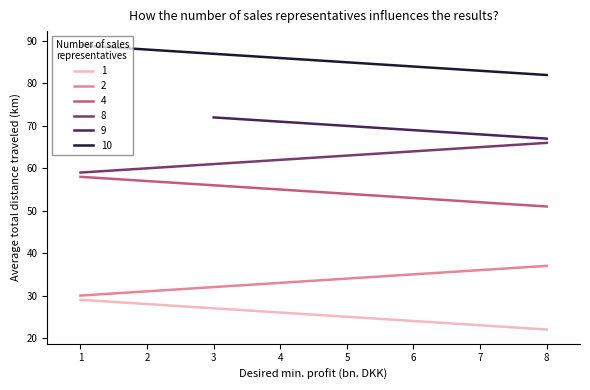

The value of 1 at 3 is 37. True or false?

False